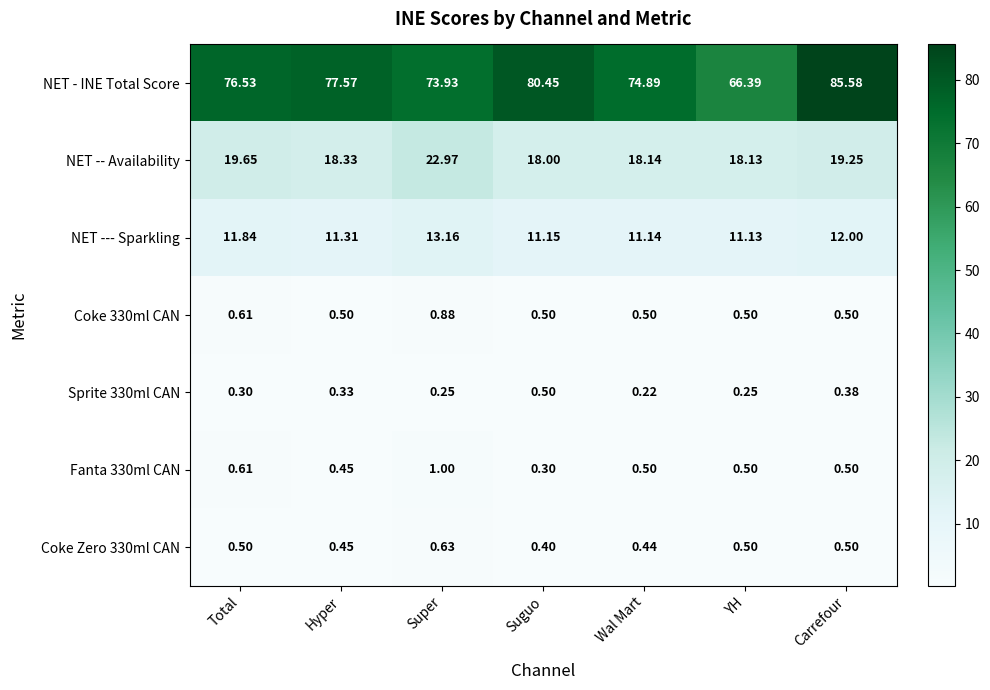

Which series has the widest spread of values?

NET - INE Total Score